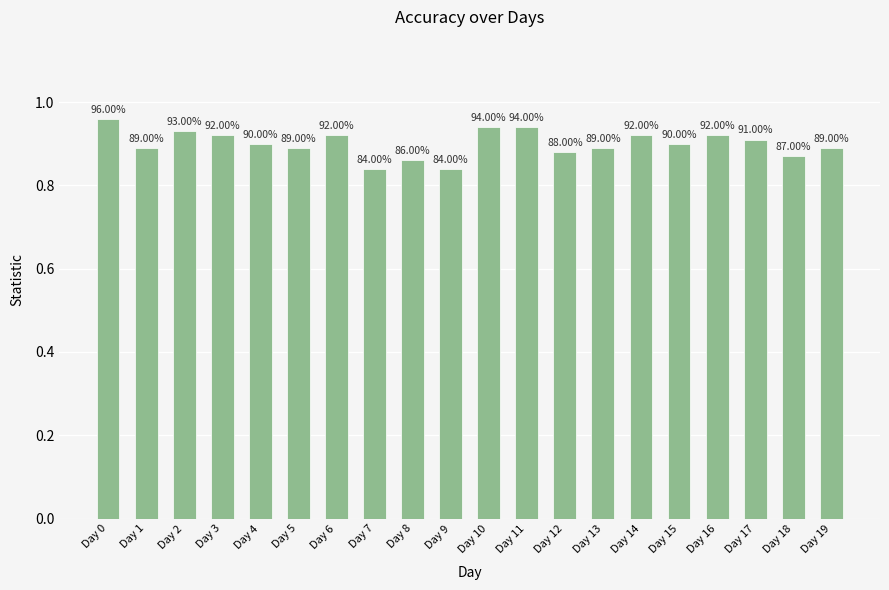

How many bars are there in total?

20